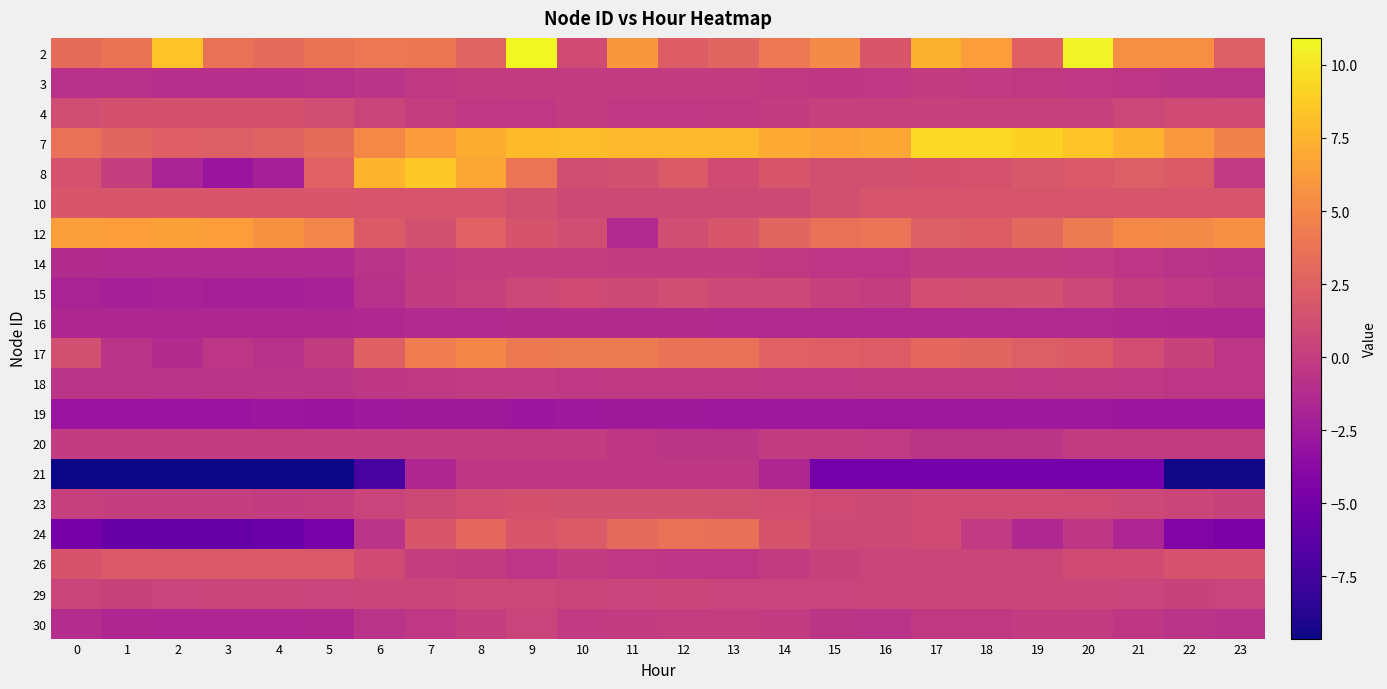

At which category is the sum across all series the highest?

9